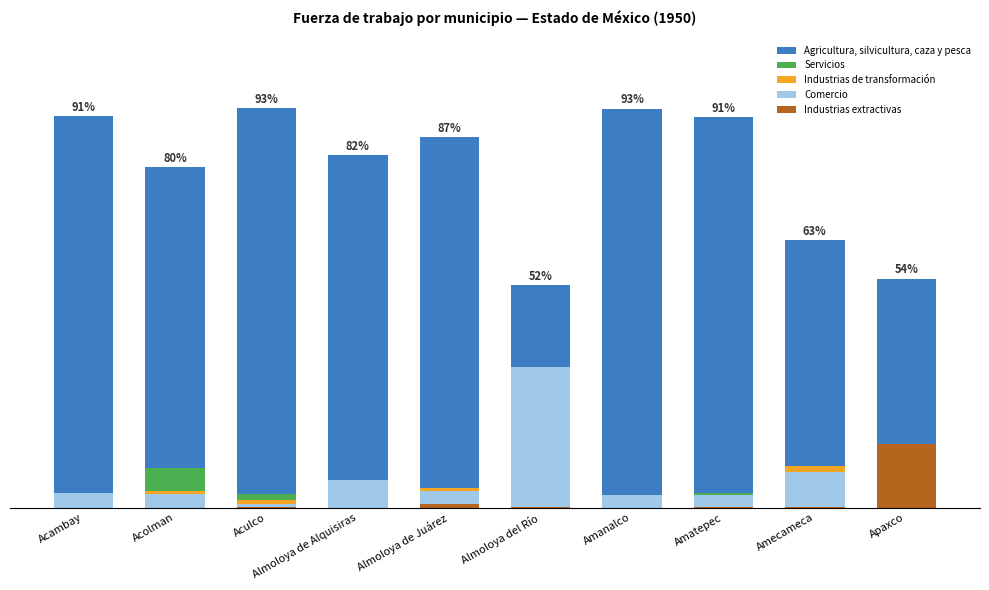

Are the bars horizontal?

No